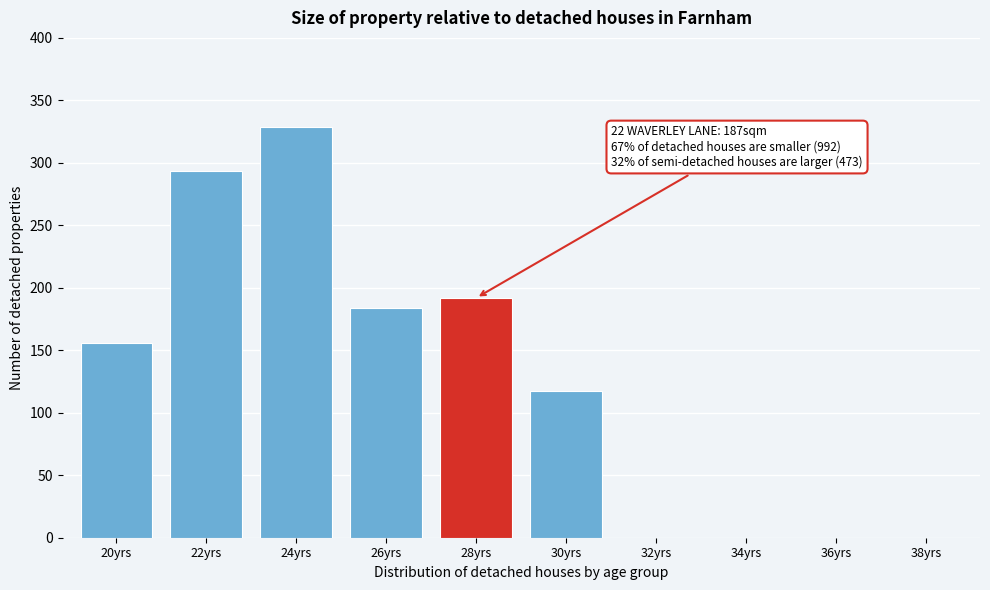

Reading right to left, what are all the values shown in this chart?

38yrs=0.0	36yrs=0.0	34yrs=0.0	32yrs=0.0	30yrs=117.2	28yrs=192.0	26yrs=183.7	24yrs=329.0	22yrs=293.2	20yrs=155.5